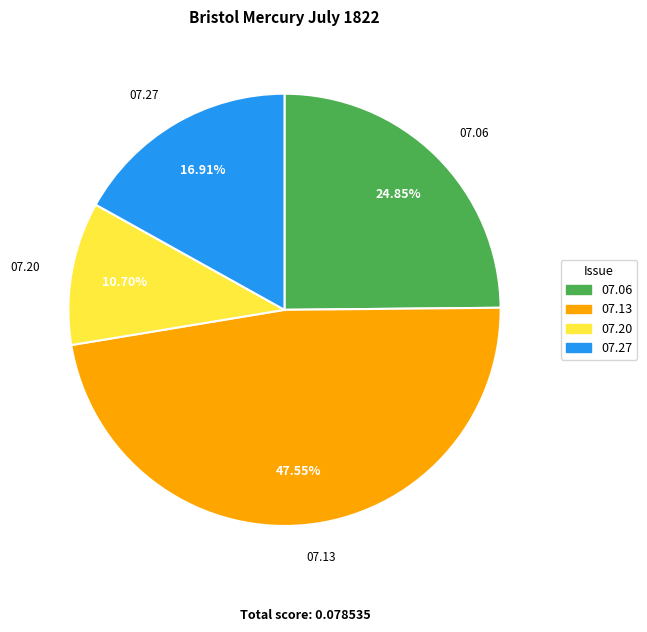

Is there any slice that represents more than half of the pie?

No